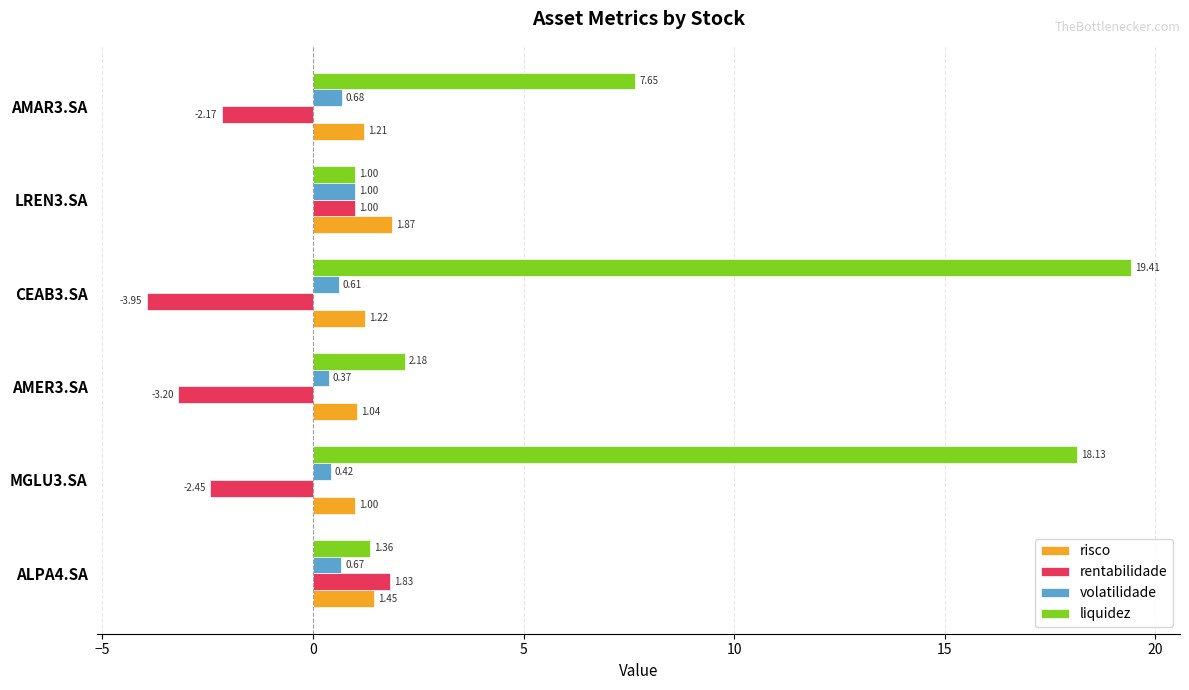

Which series has the largest total across all categories?

liquidez